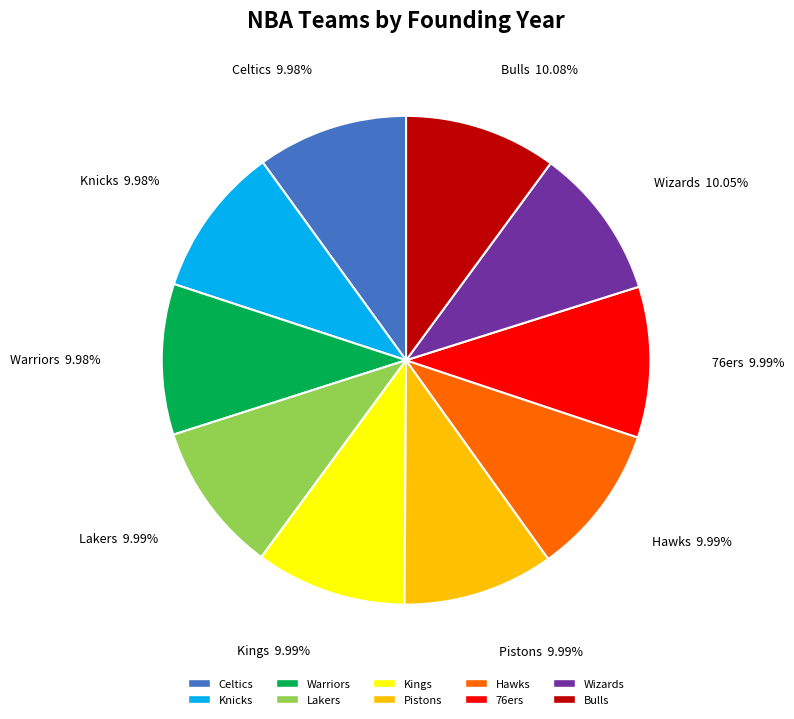

Does Bulls account for over 50% of the chart?

No